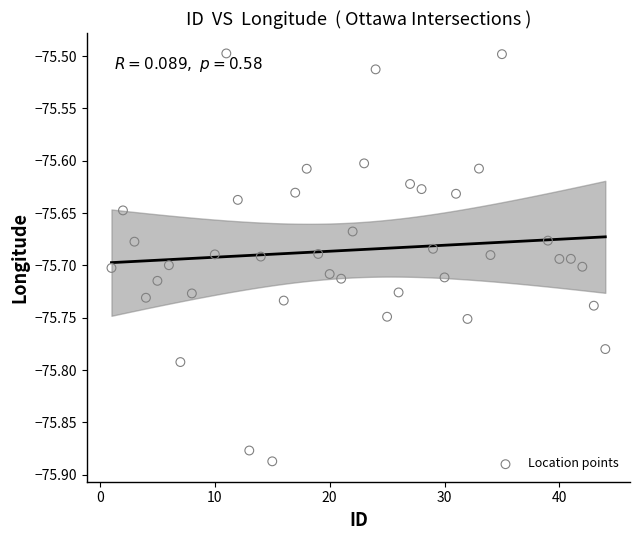

What is the range of Y values (max minus min)?

0.4